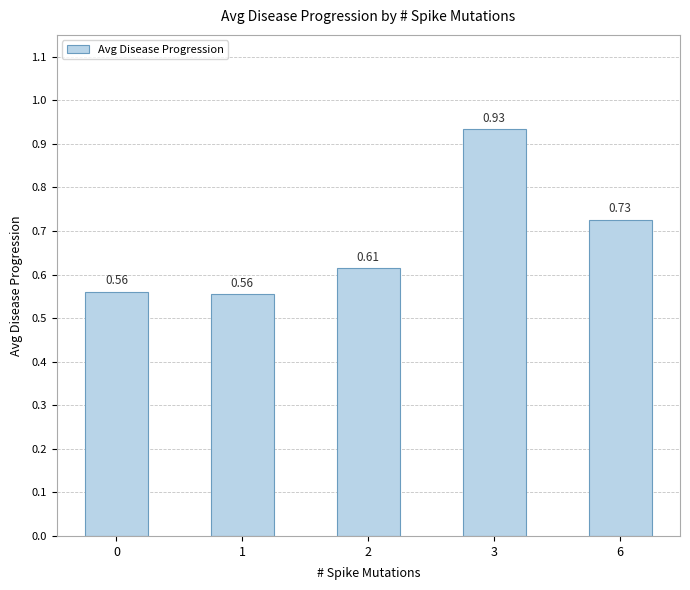

Count the number of categories in the chart.

5